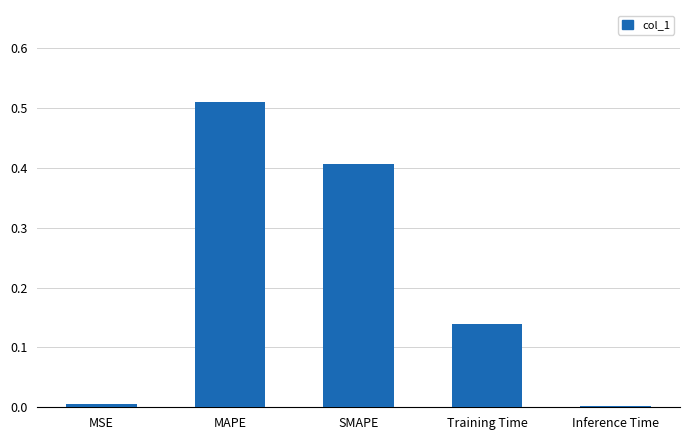

Which has a higher value, SMAPE or MSE?

SMAPE